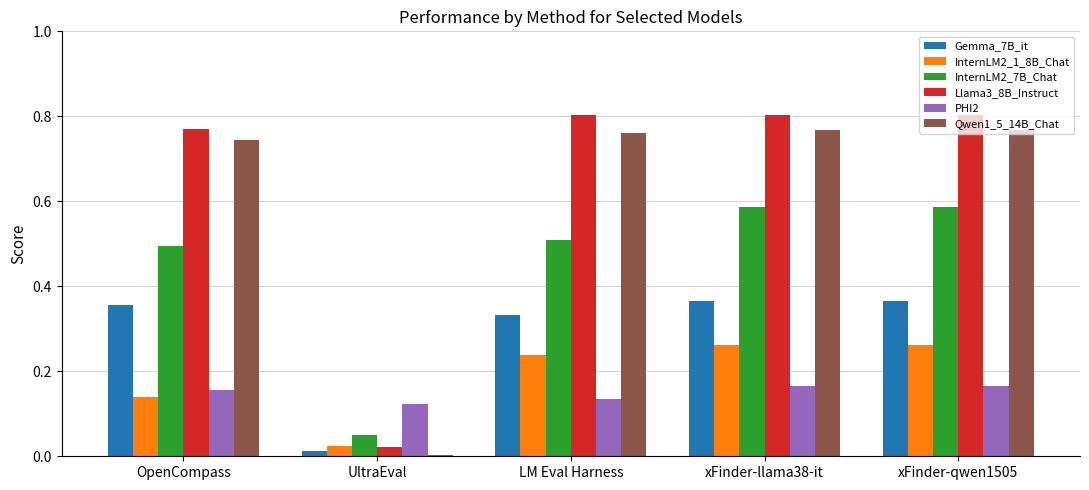

Which series changed the most between OpenCompass and xFinder-qwen1505?

InternLM2_1_8B_Chat